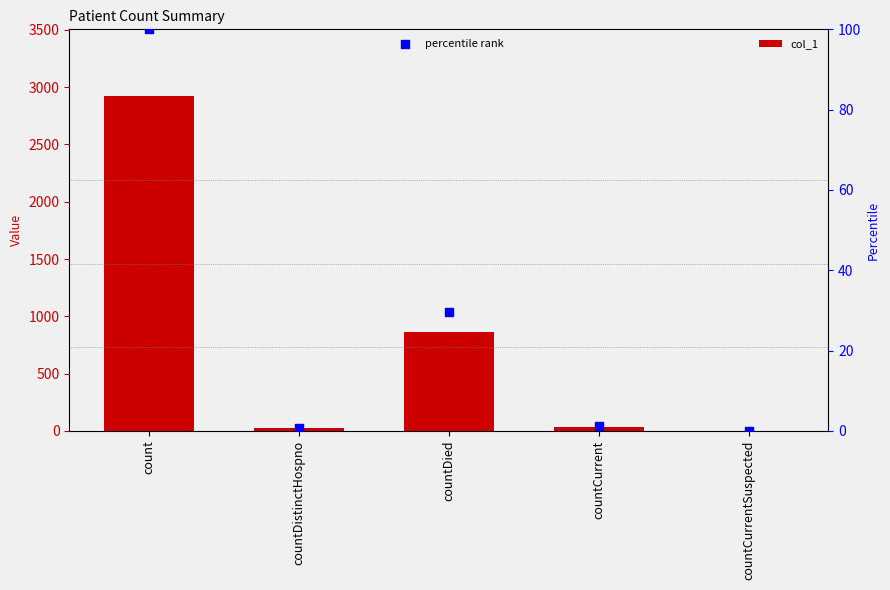

What are all the series names shown in the legend?

col_1, percentile rank